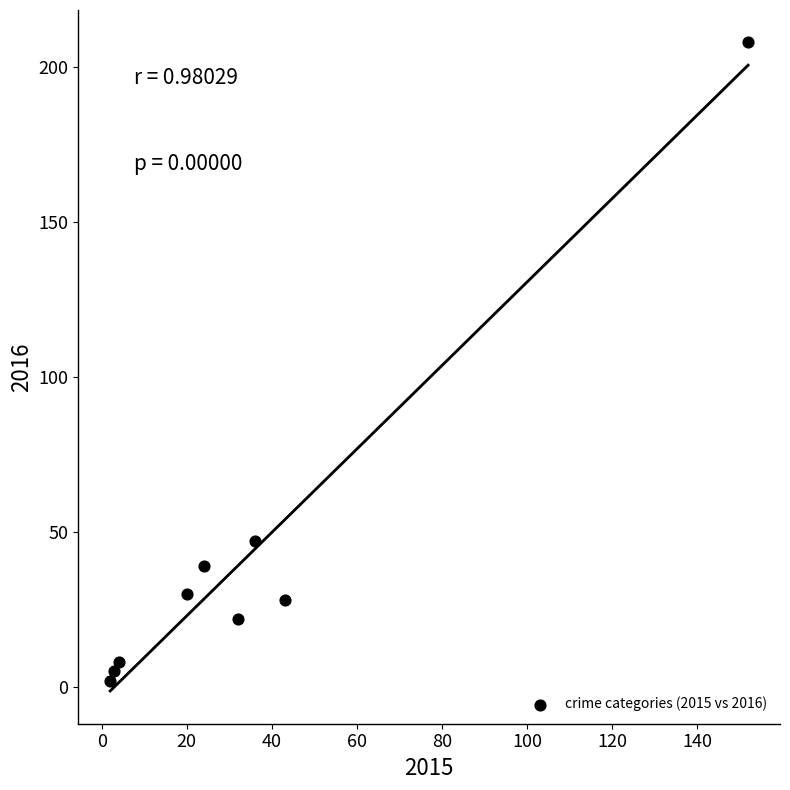

What Y value in the scatter plot is closest to 105?

47